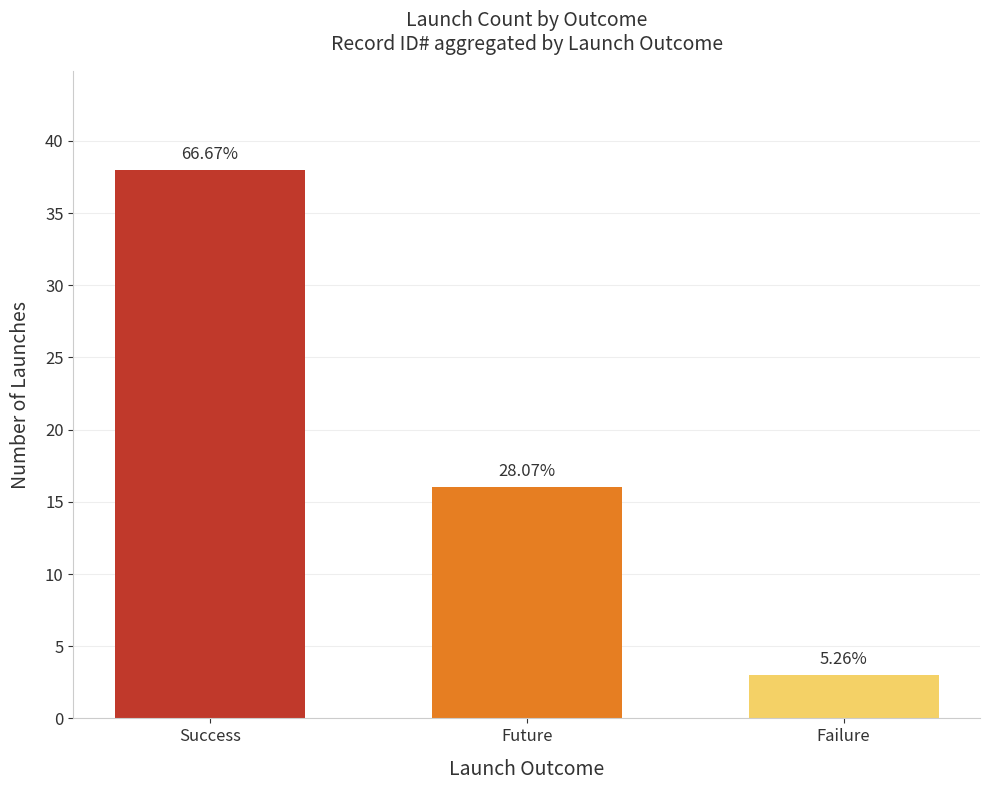

The value at Success is 38. True or false?

True